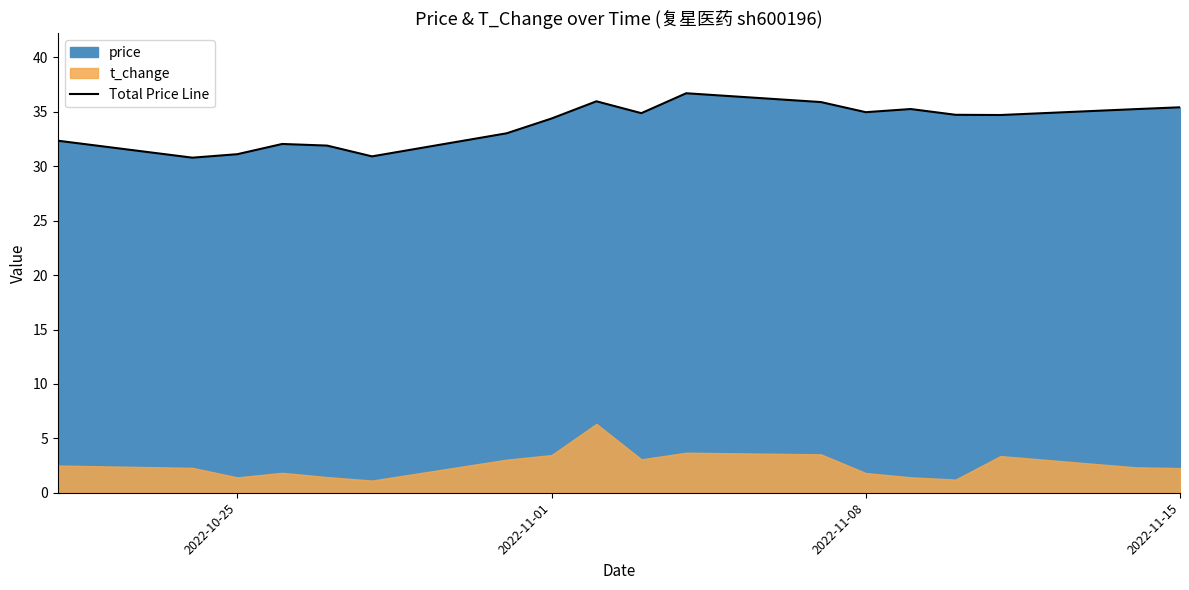

Reading left to right, transcribe all the data shown in this chart.

32.4	30.8	31.1	32.0	31.9	30.9	33.0	34.4	36.0	34.9	36.7	35.9	35.0	35.3	34.7	34.7	35.2	35.4